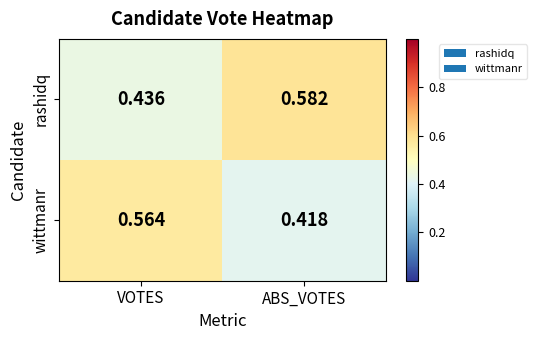

Rank the series by their average value, from highest to lowest.

rashidq, wittmanr